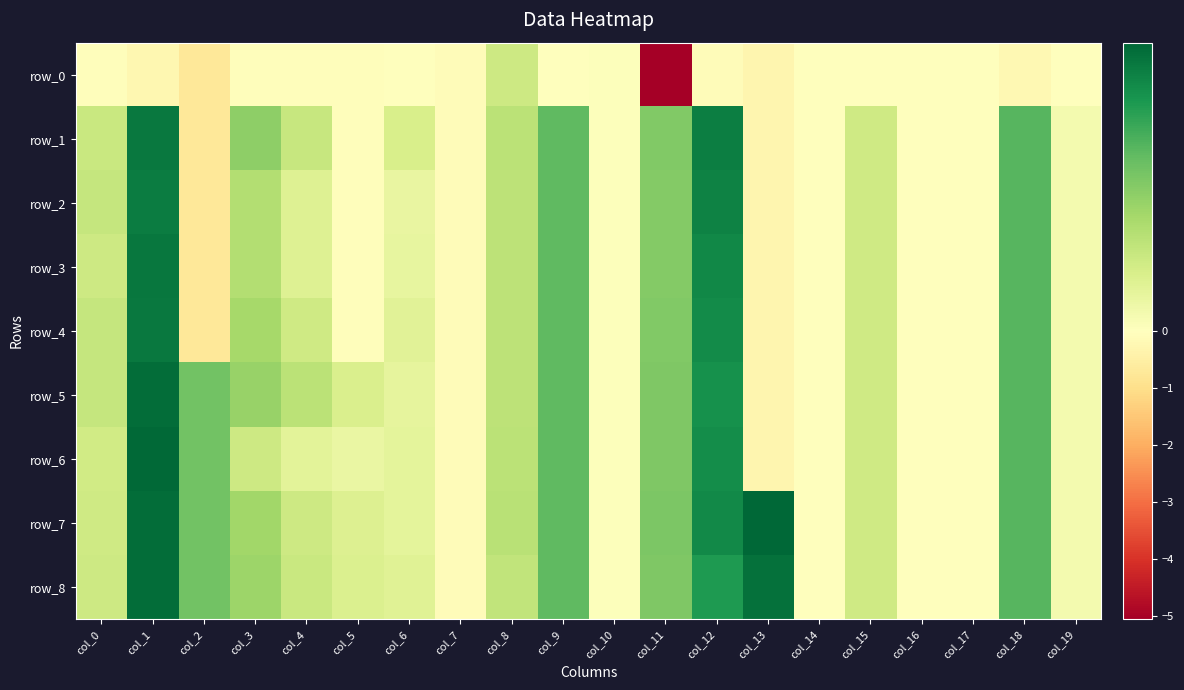

List the labels in order of row_4 value, smallest first.

col_2, col_13, col_7, col_5, col_17, col_16, col_14, col_10, col_19, col_6, col_15, col_4, col_0, col_8, col_3, col_11, col_9, col_18, col_12, col_1